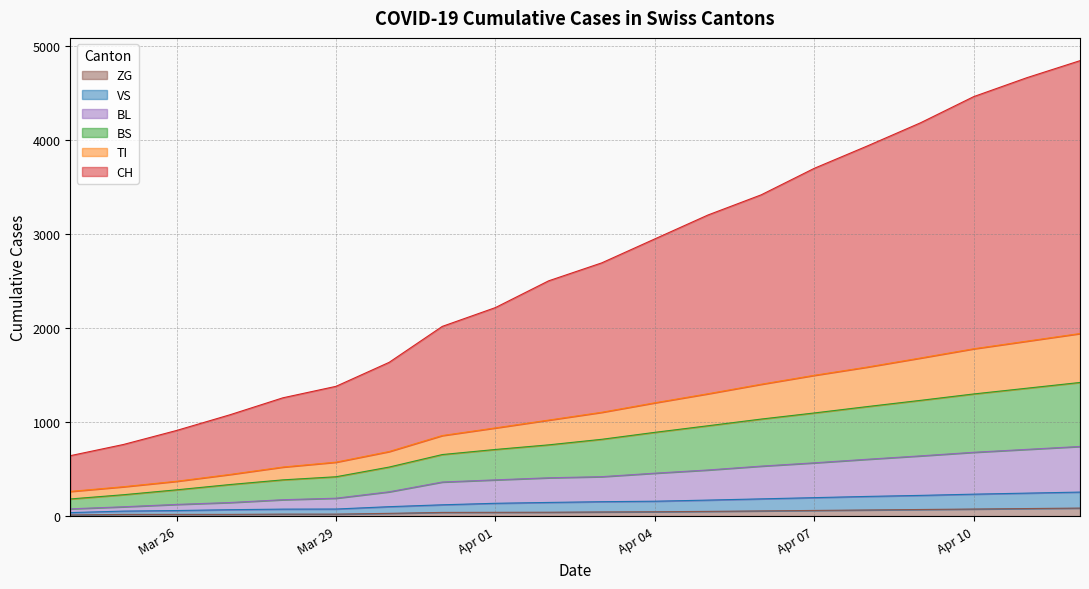

How many data points in BS are less than 816?

10